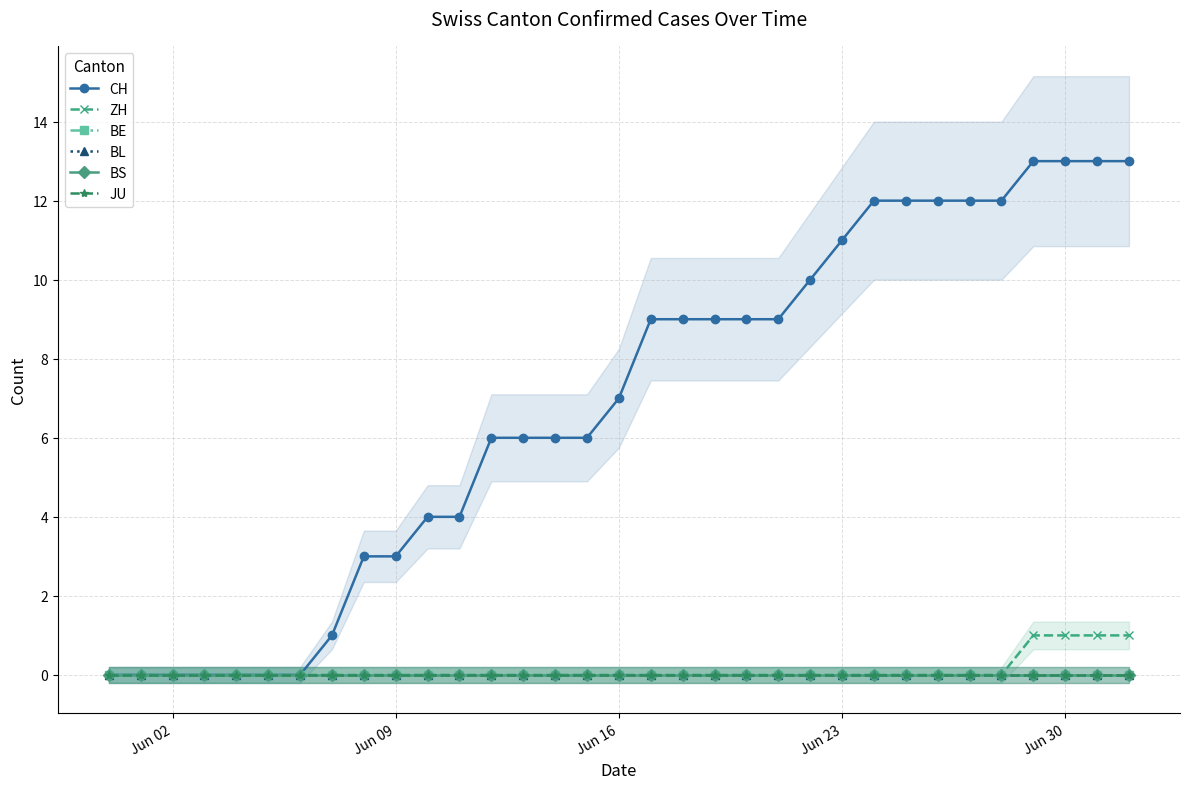

Does the chart have visible grid lines?

Yes